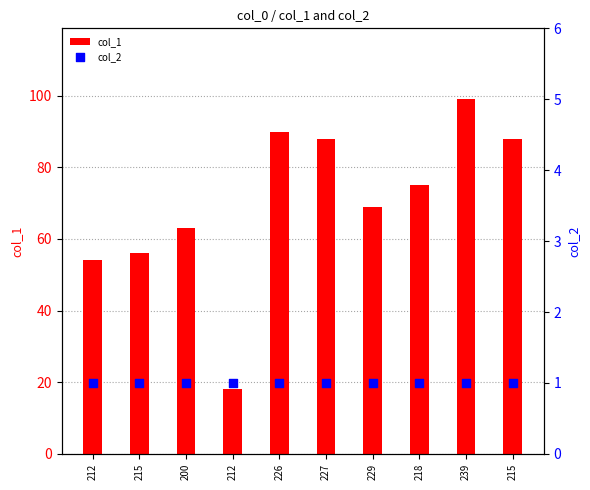

Which series contains the highest Y value?

col_1